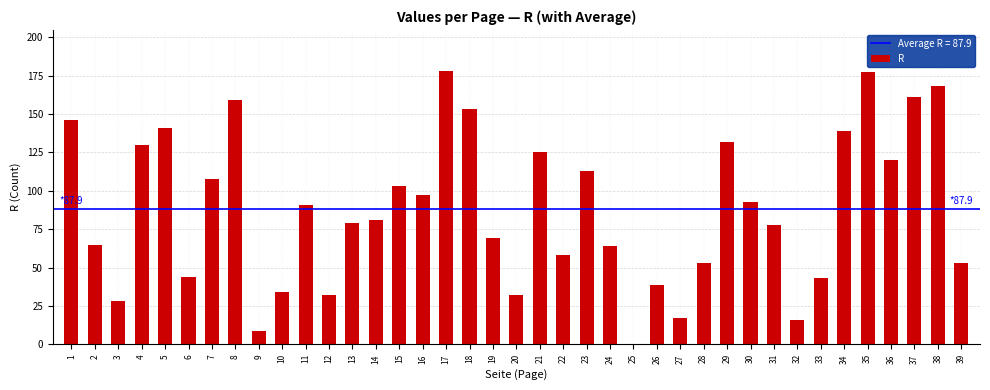

At which label is the value closest to 89?

11